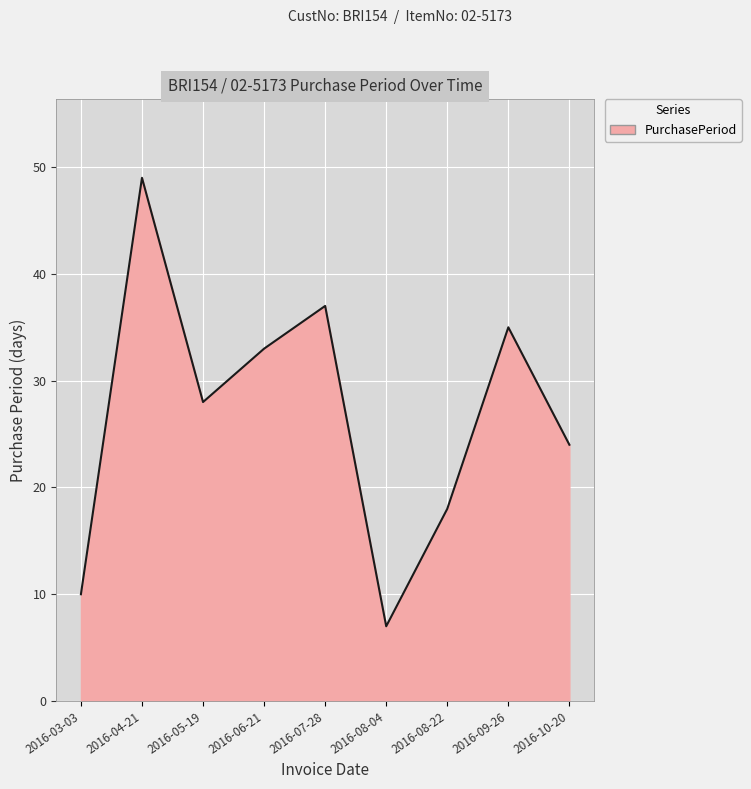

How many series are shown in this chart?

1